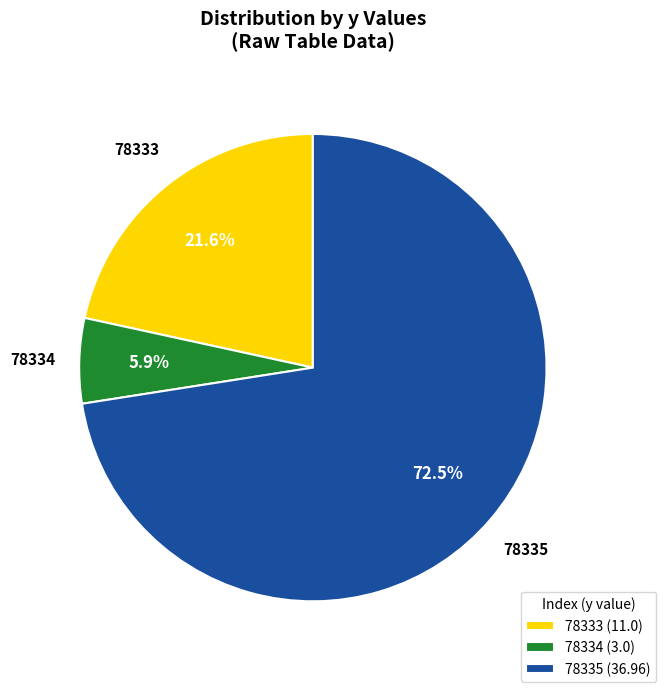

Is it true that 78334 is 13% of the pie?

False